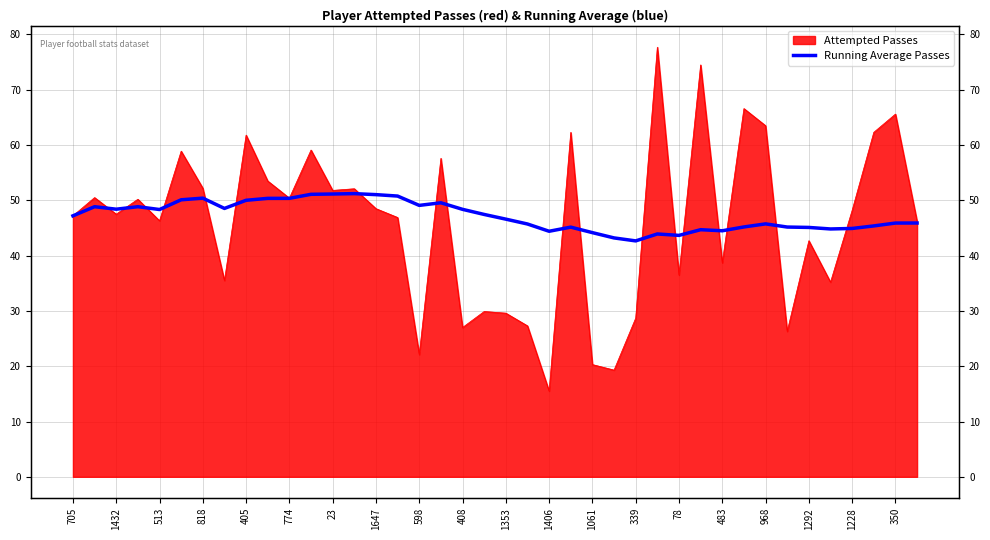

Does the chart have visible grid lines?

Yes